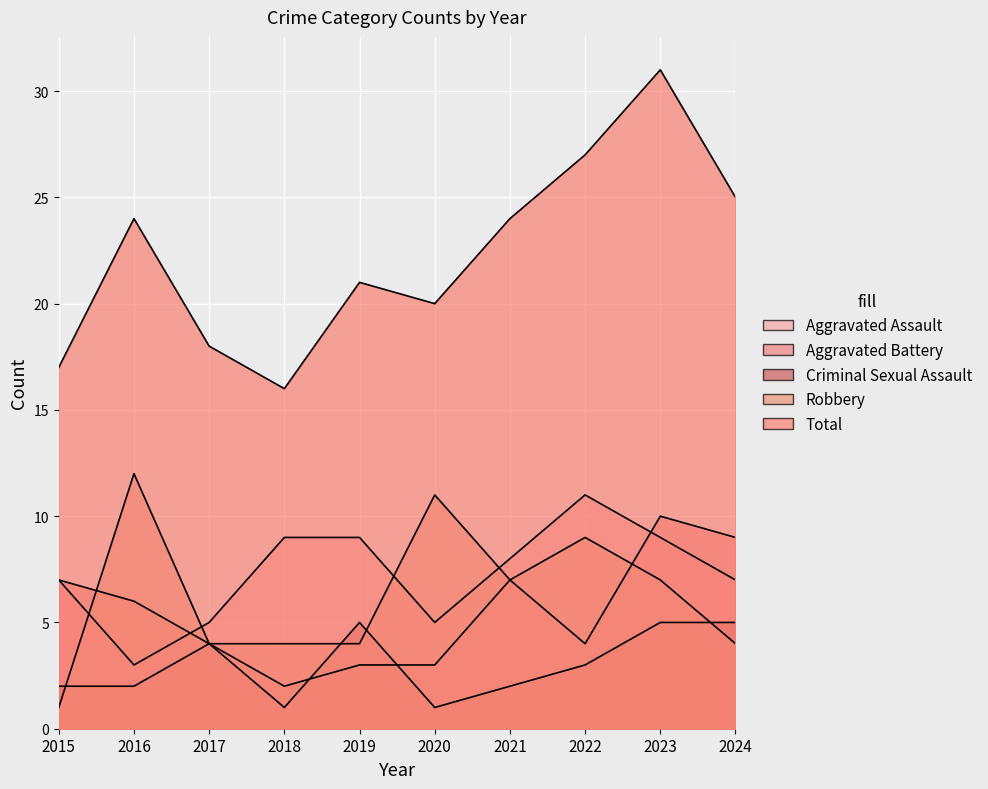

Between 2018 and 2023, which series saw the biggest shift?

Total